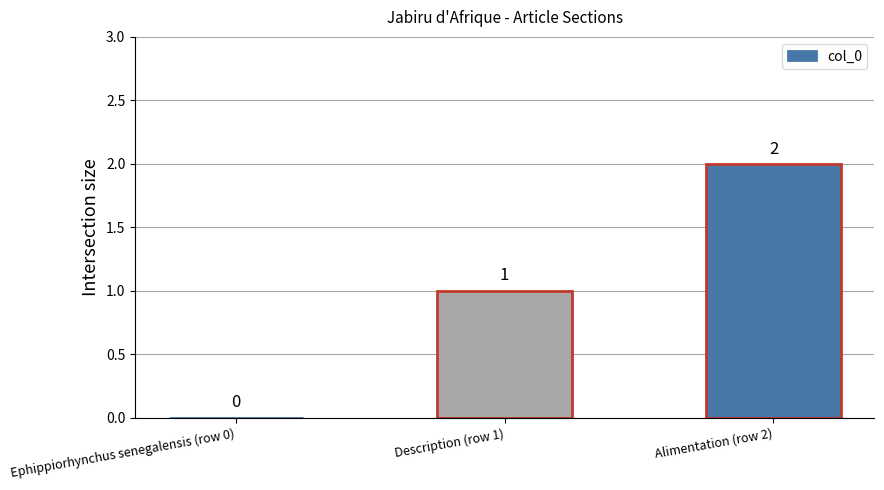

Between Ephippiorhynchus senegalensis (row 0) and Alimentation (row 2), which is larger?

Alimentation (row 2)